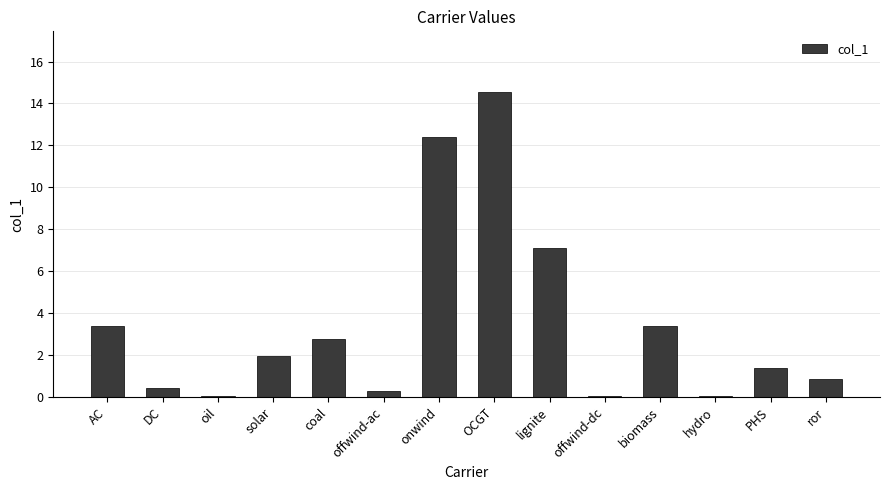

What is the sum of the values at OCGT and solar?

16.5